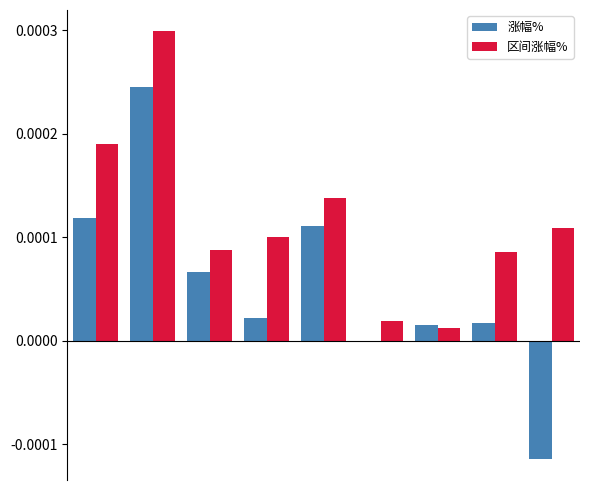

Which series has the largest total across all categories?

区间涨幅%